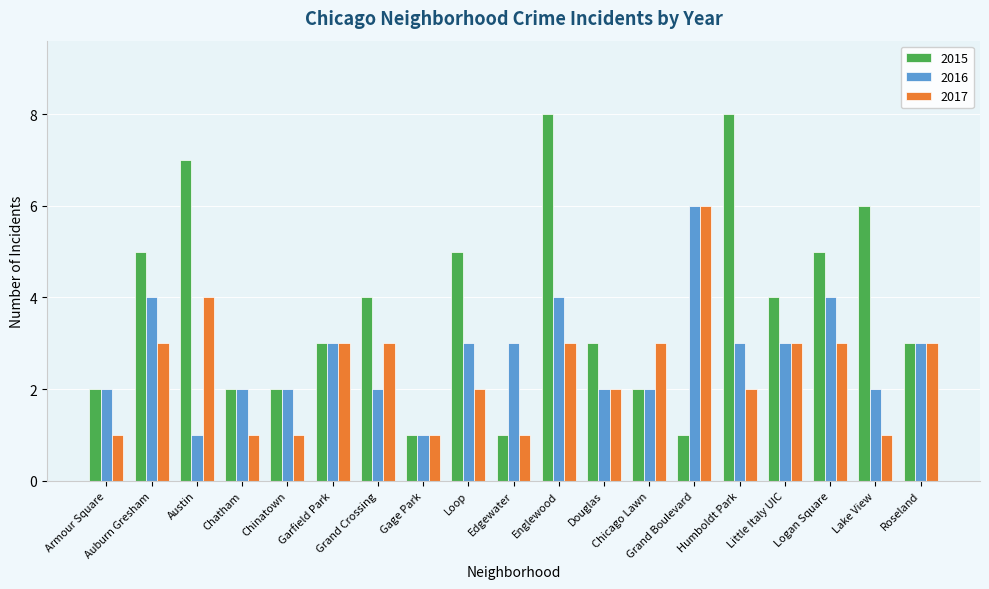

What are all the series names shown in the legend?

2015, 2016, 2017